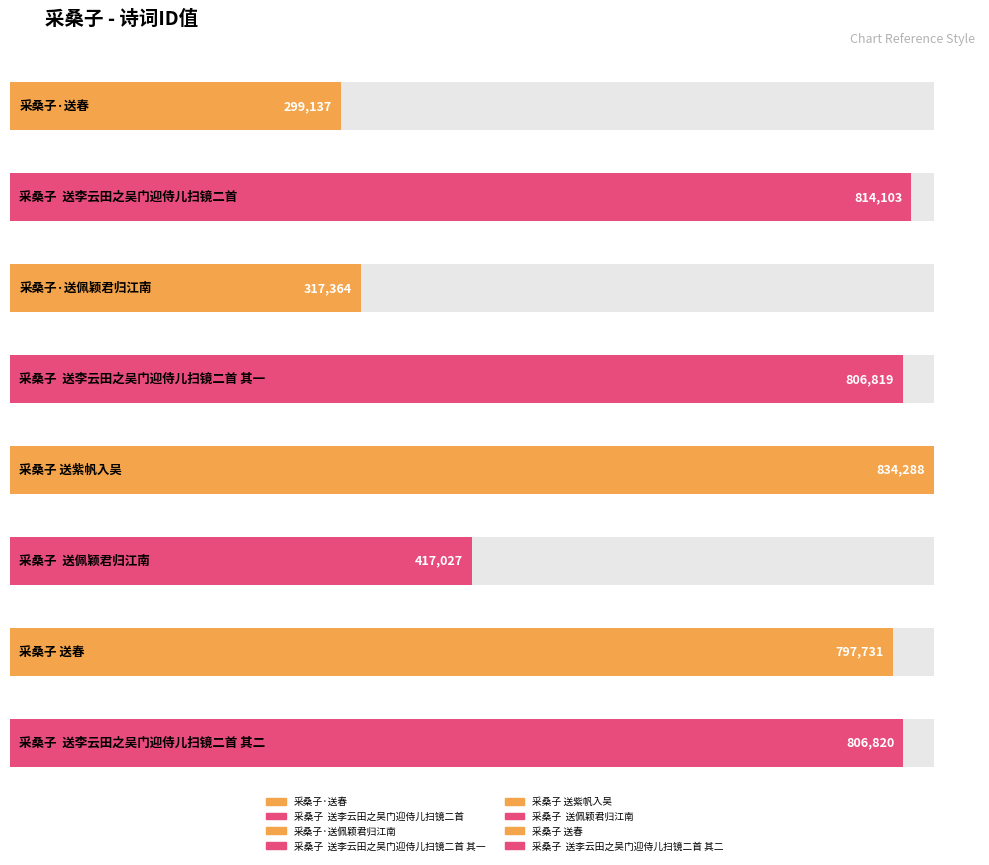

Rank the categories by value from lowest to highest.

采桑子·送春, 采桑子·送佩颖君归江南, 采桑子  送佩颖君归江南, 采桑子 送春, 采桑子  送李云田之吴门迎侍儿扫镜二首 其一, 采桑子  送李云田之吴门迎侍儿扫镜二首 其二, 采桑子  送李云田之吴门迎侍儿扫镜二首, 采桑子 送紫帆入吴